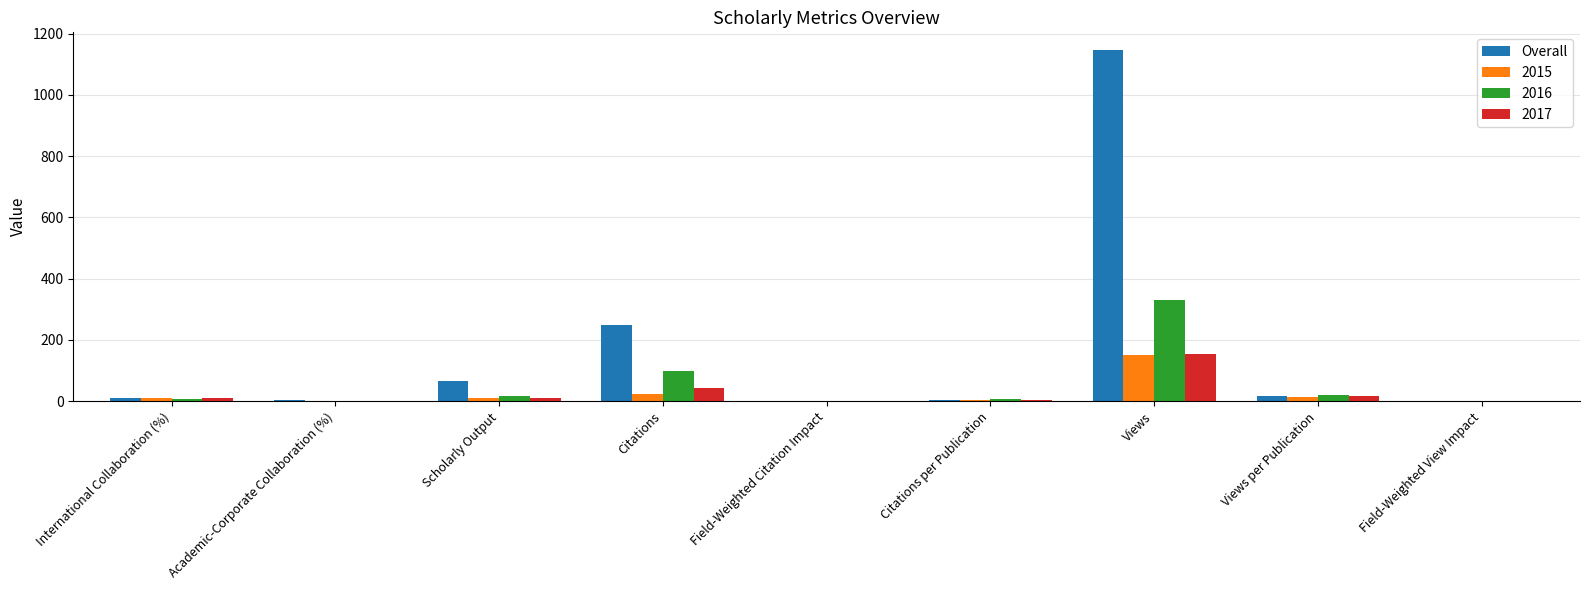

True or false: 2017 has a value of 155.0 at Views.

True